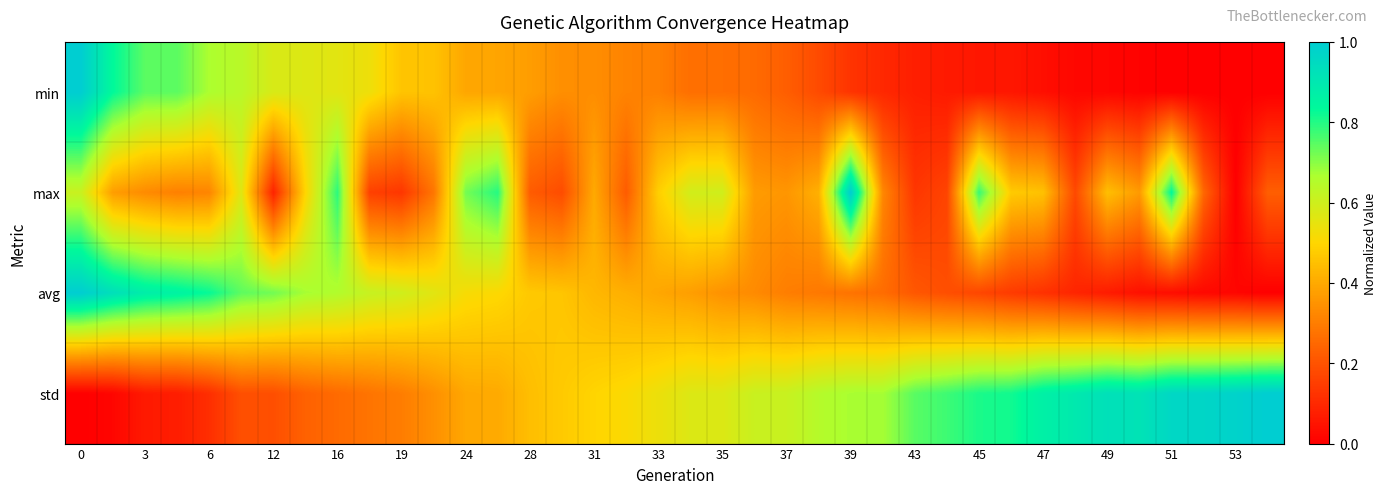

At how many categories does at least one series exceed 0?

38